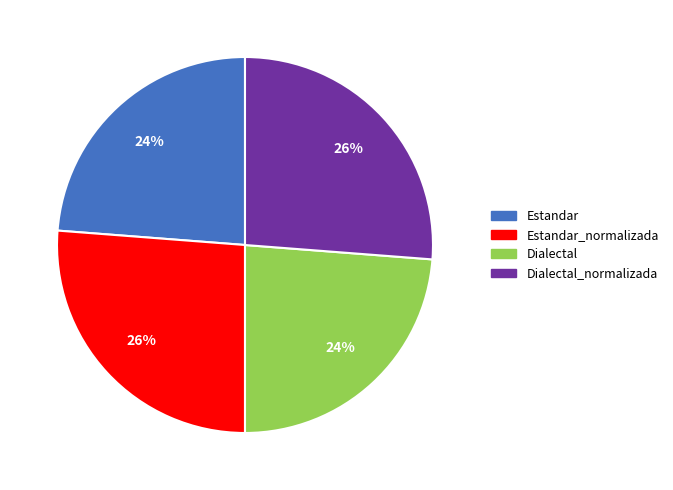

To the nearest percent, what is the average slice percentage?

25%